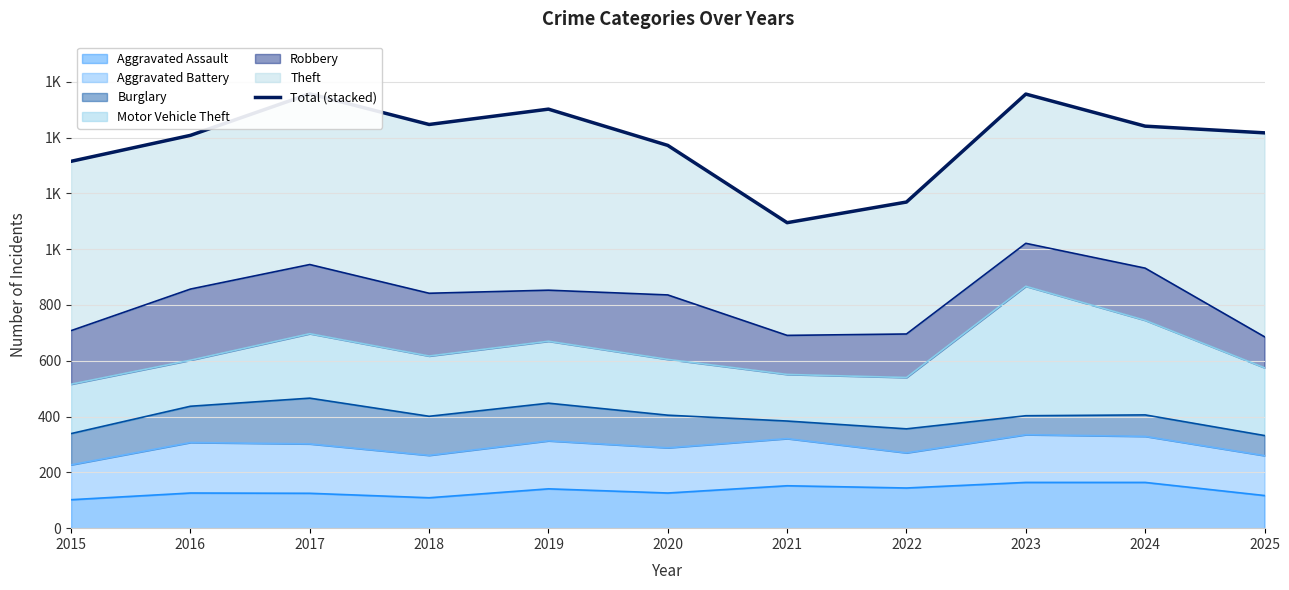

How many points are lower than both their immediate neighbors (excluding endpoints)?

2